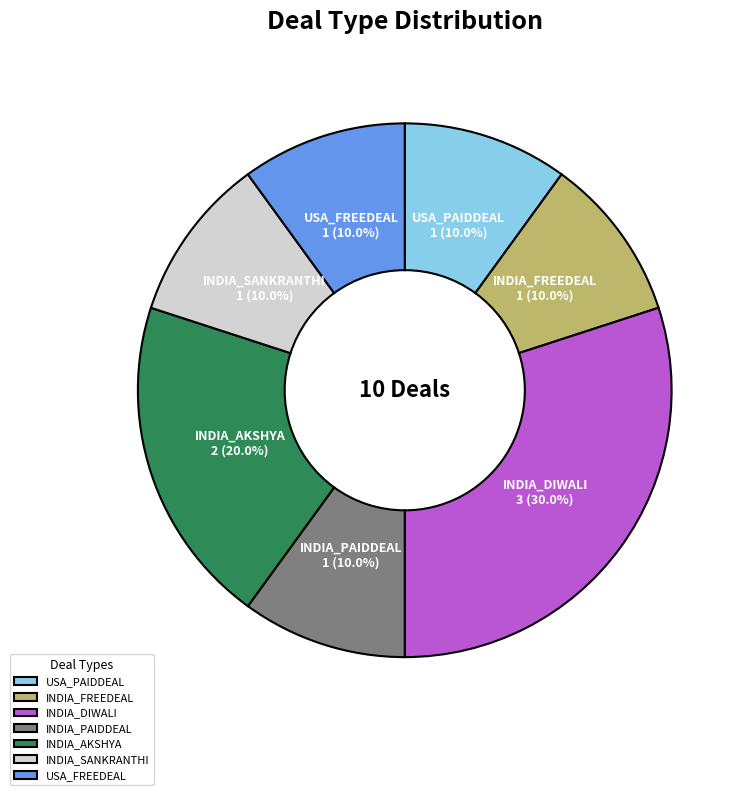

What percentage is NOT represented by INDIA_DIWALI?

70.0%